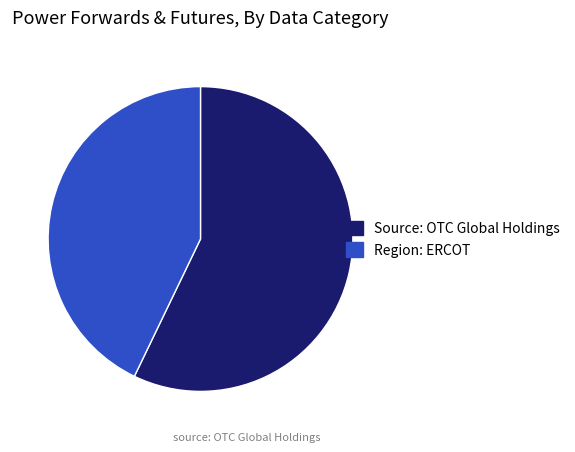

Rank the categories by value from lowest to highest.

Region: ERCOT, Source: OTC Global Holdings